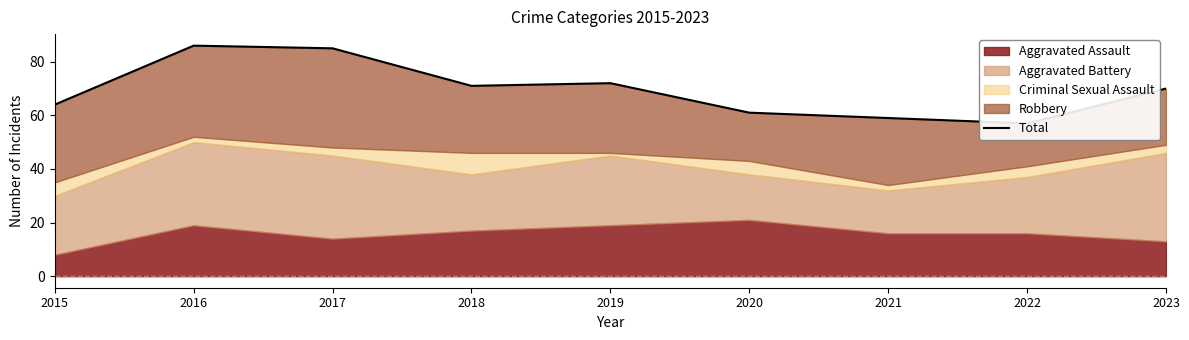

Reading left to right, extract all data points from this chart.

64	86	85	71	72	61	59	57	70